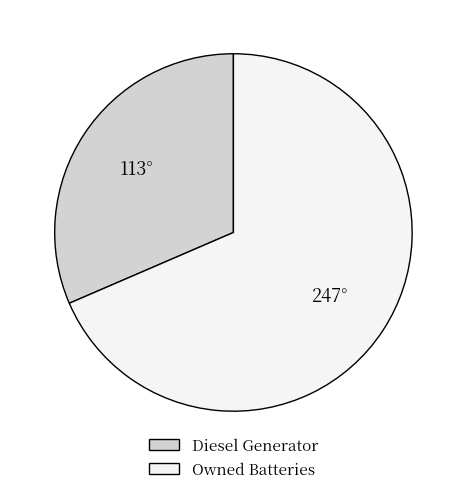

Is it true that Owned Batteries is 69% of the pie?

True